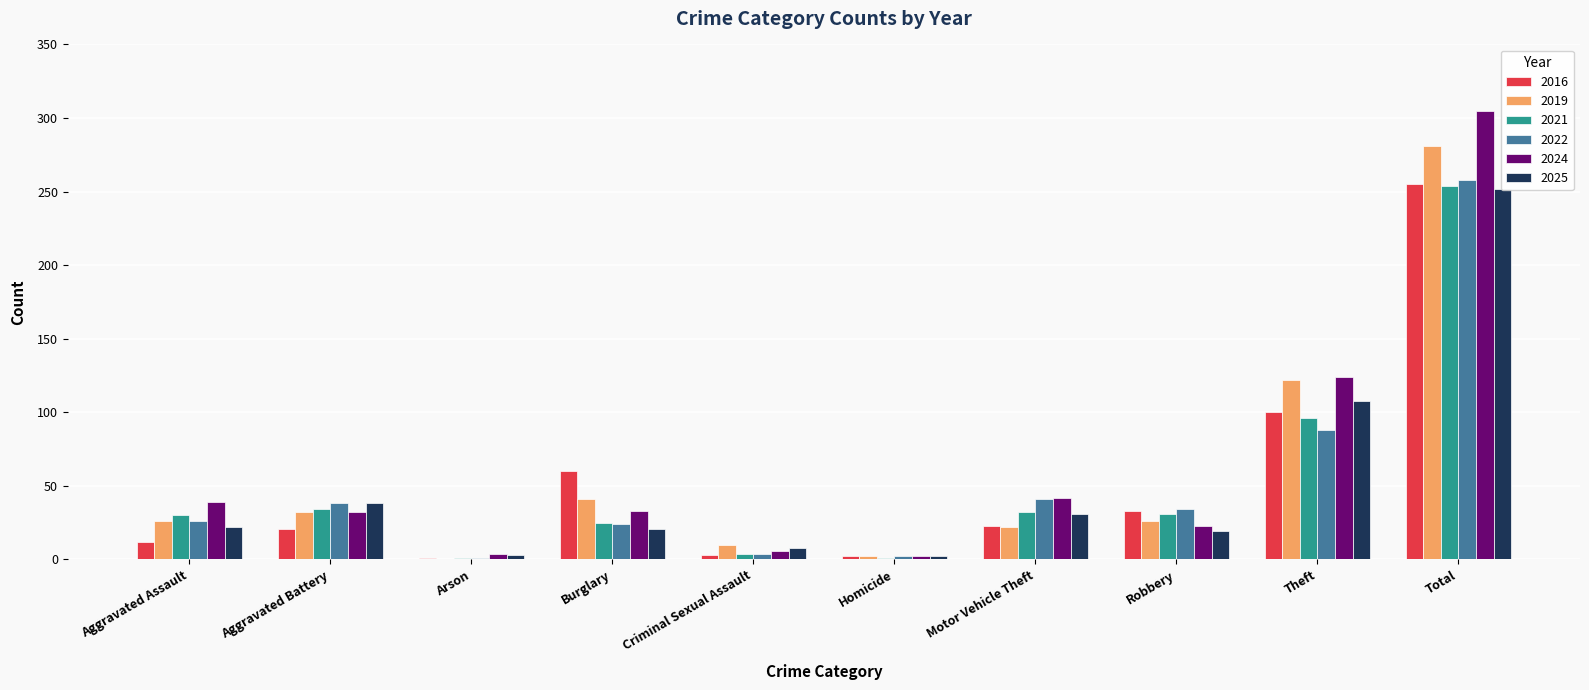

What is the sum of all 2025 values?

504